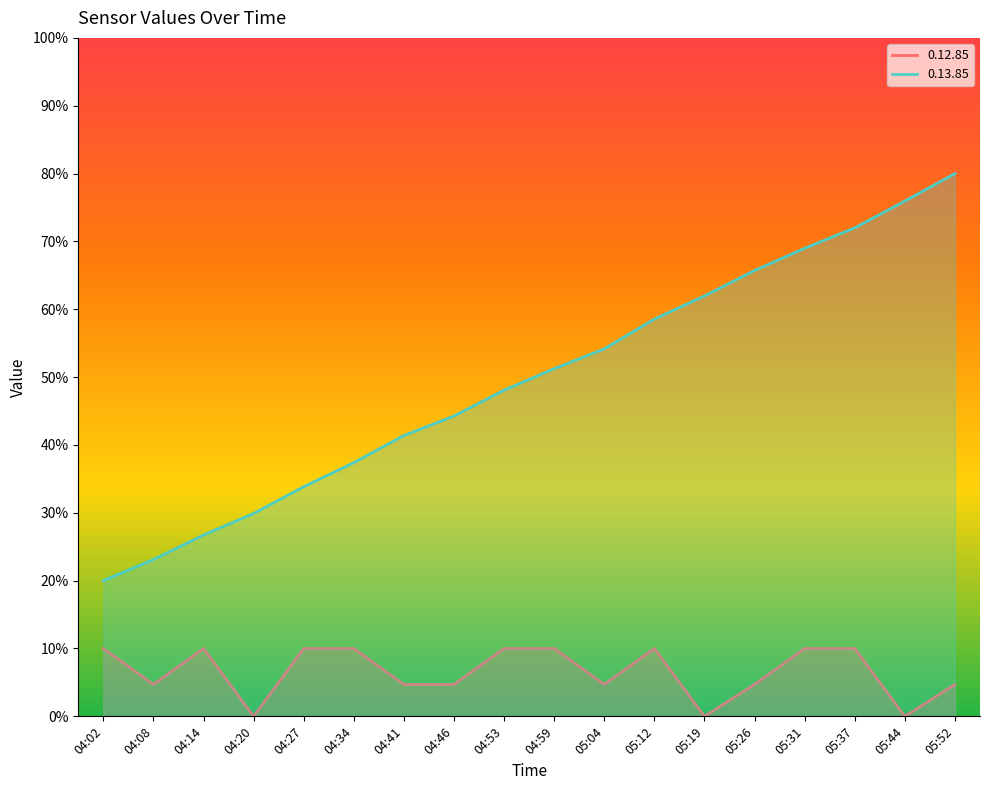

What is the label of the 18th point from the right?

04:02